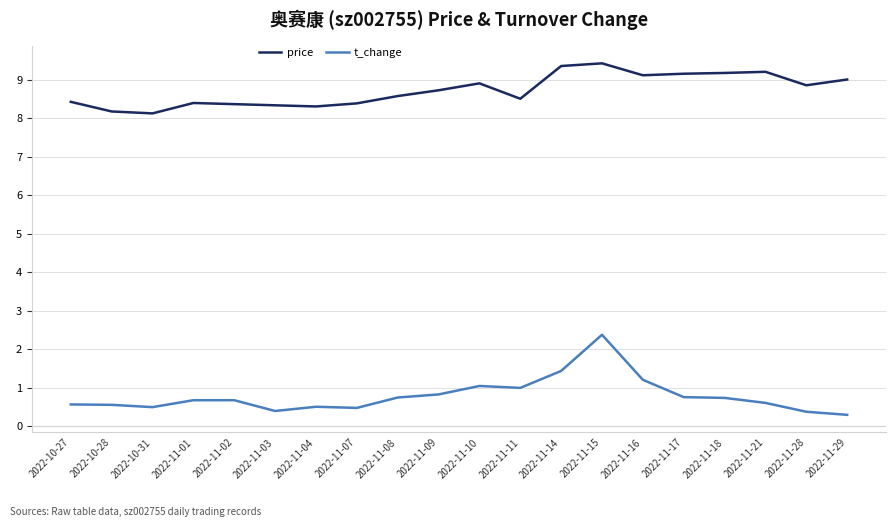

How many lines are shown in the chart?

2